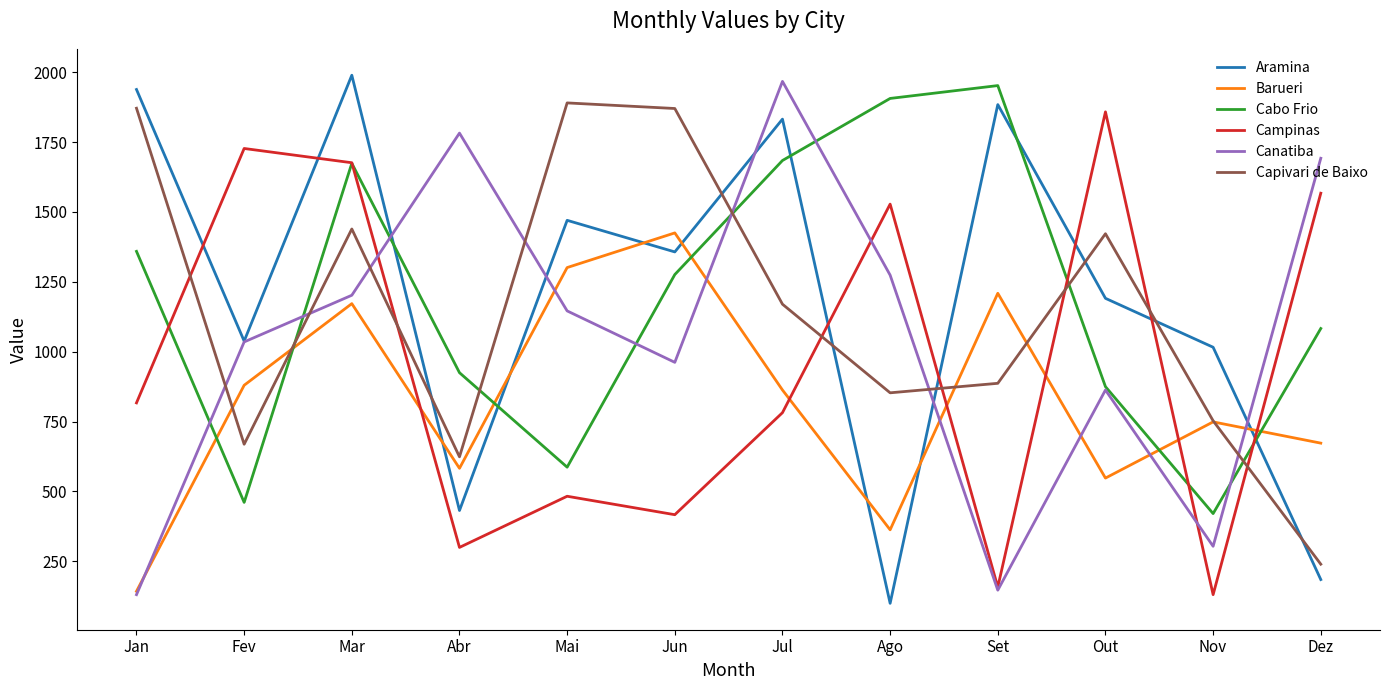

Which series ends up on top after the final intersection of Barueri and Cabo Frio?

Cabo Frio